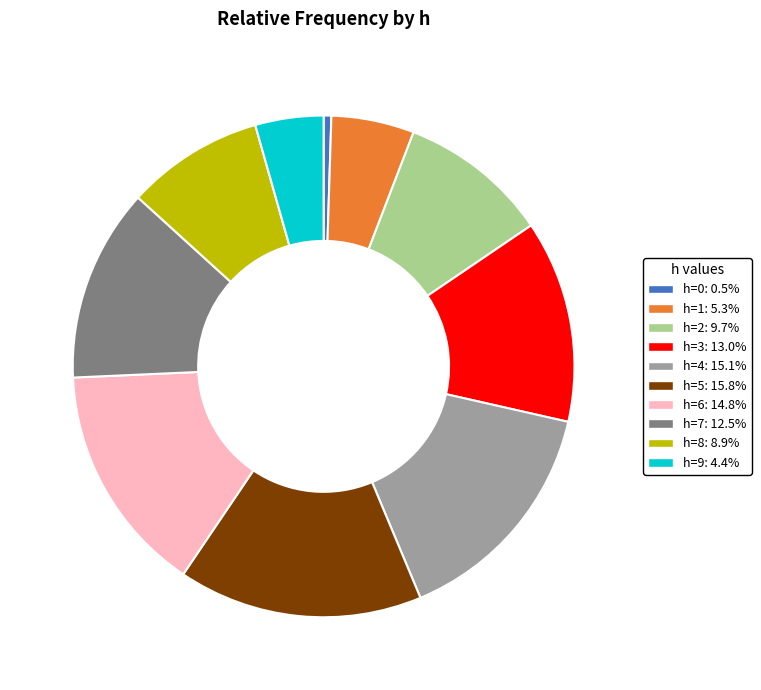

Between h=3 and h=0, which is larger?

h=3